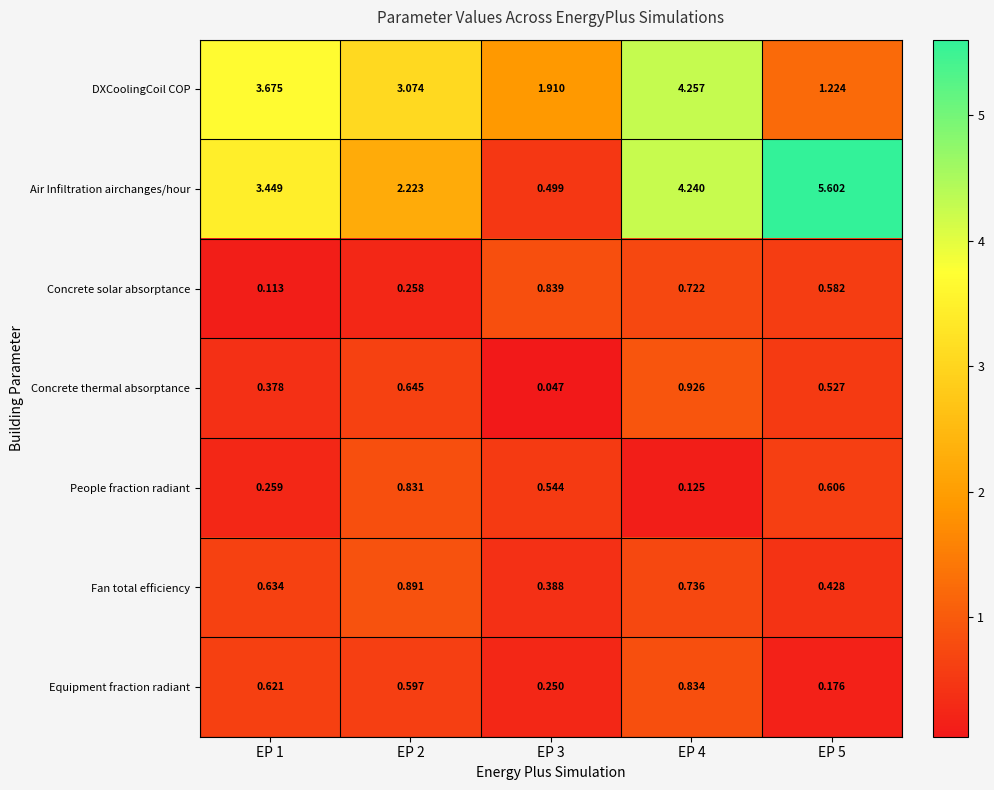

At EP 1, list the series in order from largest to smallest.

DXCoolingCoil COP, Air Infiltration airchanges/hour, Fan total efficiency, Equipment fraction radiant, Concrete thermal absorptance, People fraction radiant, Concrete solar absorptance